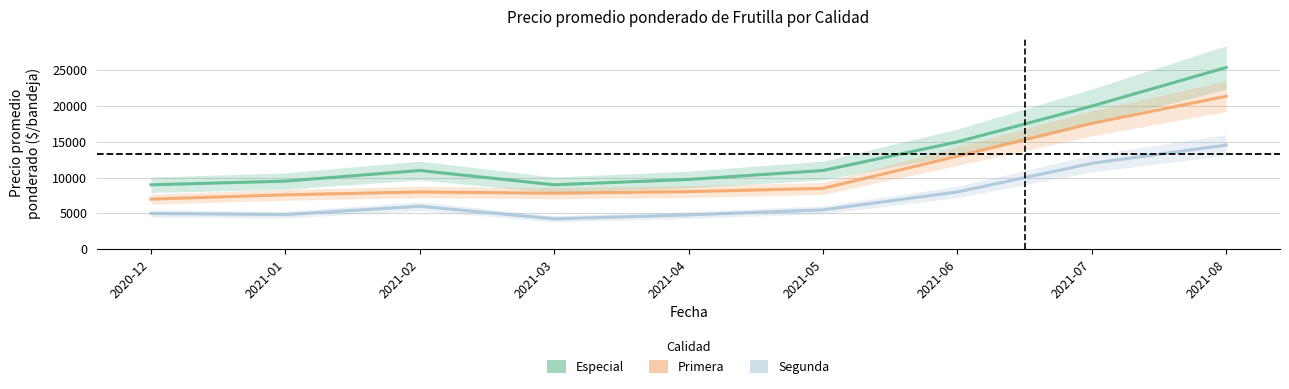

Which has a higher value, 2021-04 or 2021-05?

2021-05